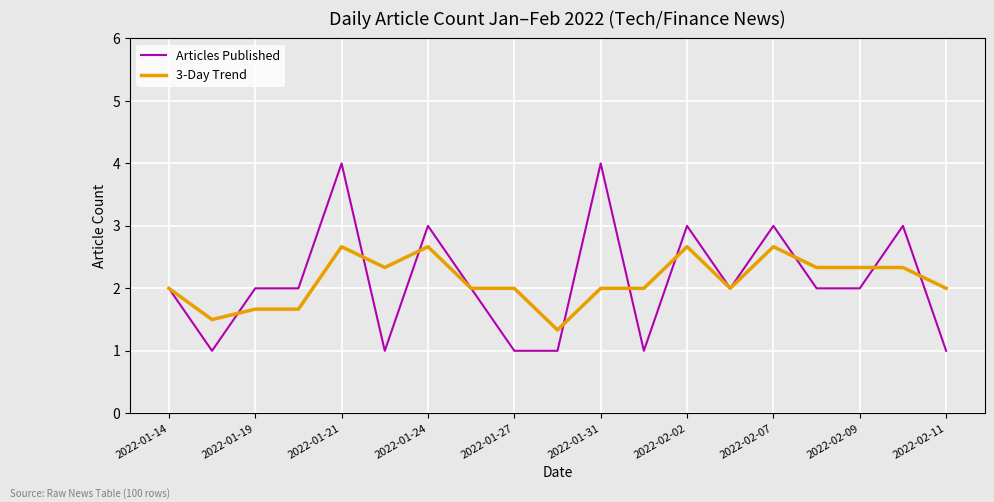

Which series has the widest spread of values?

Articles Published